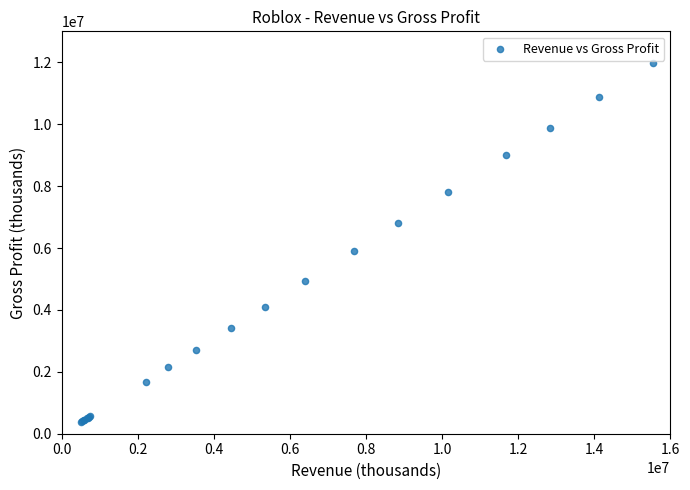

What Y value in the scatter plot is closest to 6180612?

5913178.2